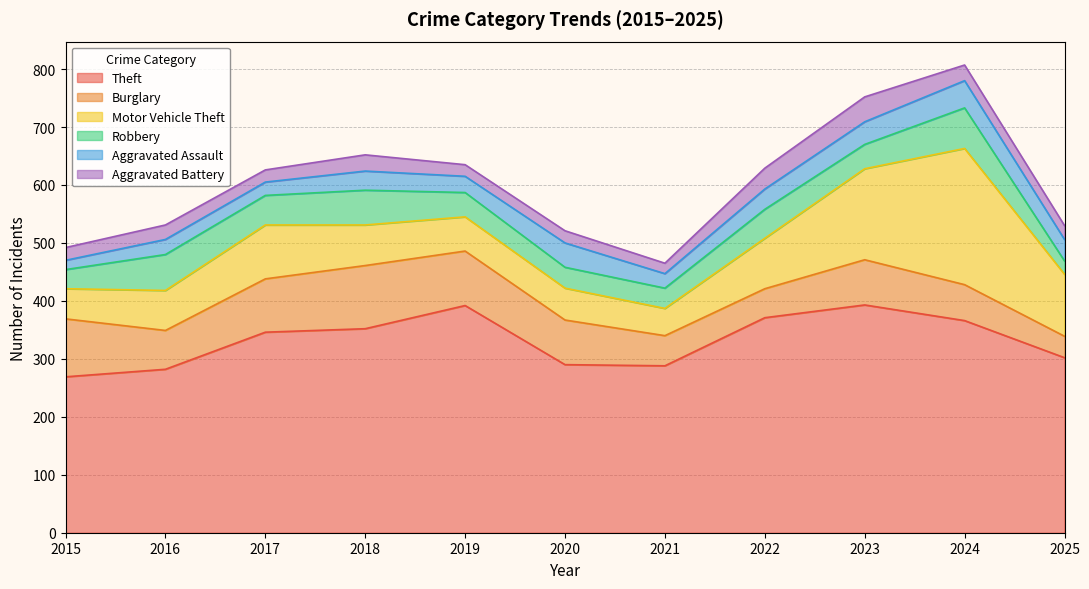

Which series changed the most between 2020 and 2025?

Motor Vehicle Theft